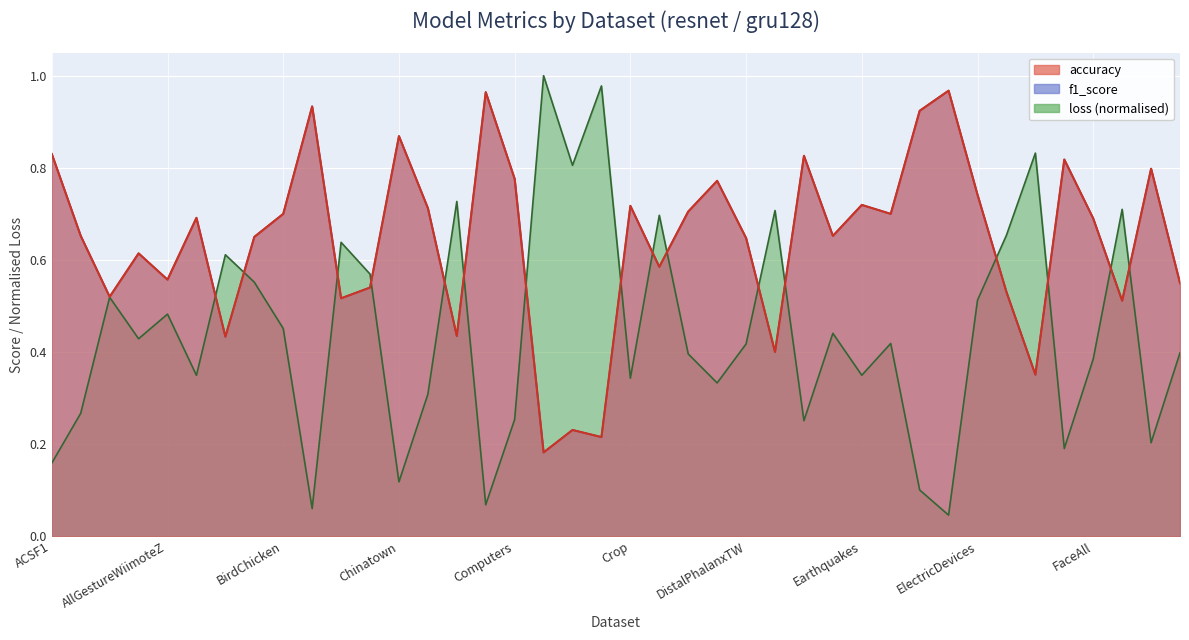

After their last crossing, which series has the higher values: loss or f1_score?

f1_score